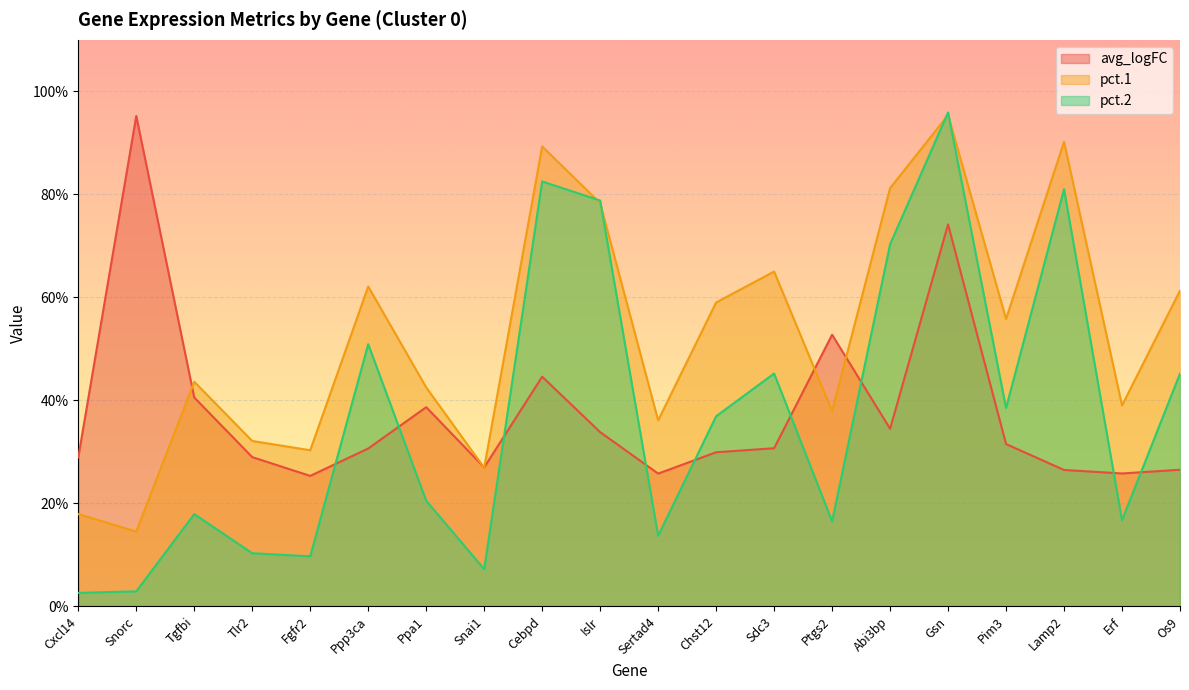

What are all the series names shown in the legend?

avg_logFC, pct.1, pct.2